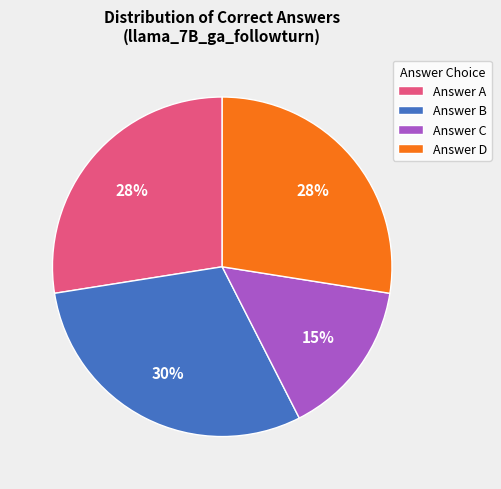

Combined, do Answer D and Answer A account for over 50%?

Yes